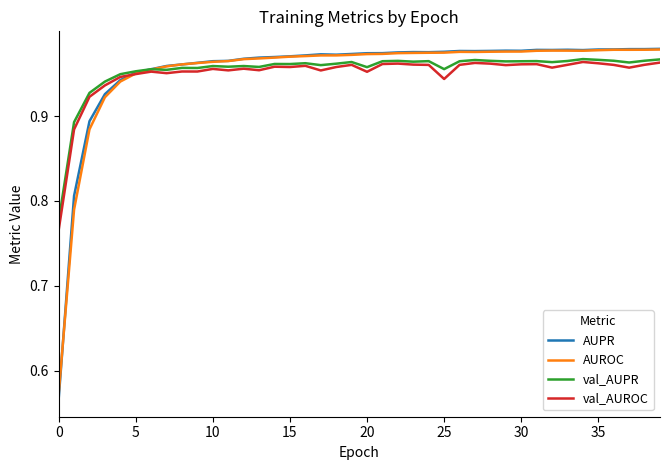

True or false: AUROC and val_AUROC intersect in this chart.

True